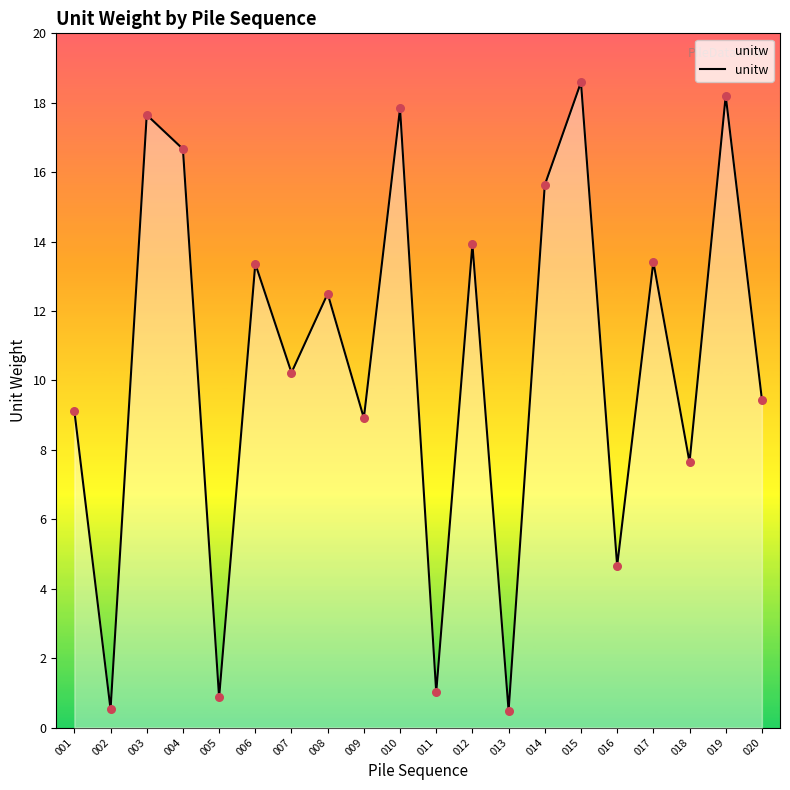

Which has a higher value, 017 or 015?

015